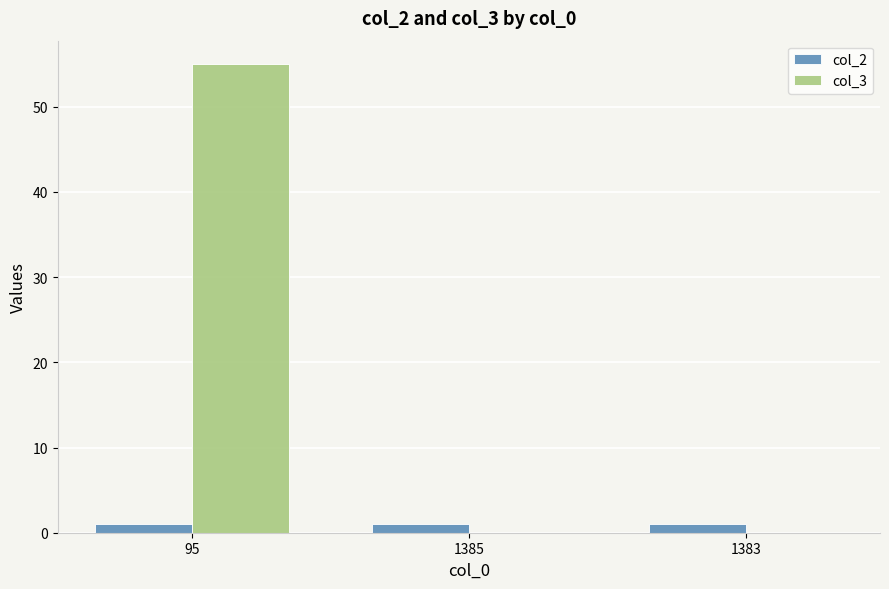

At which category is the sum across all series the highest?

95